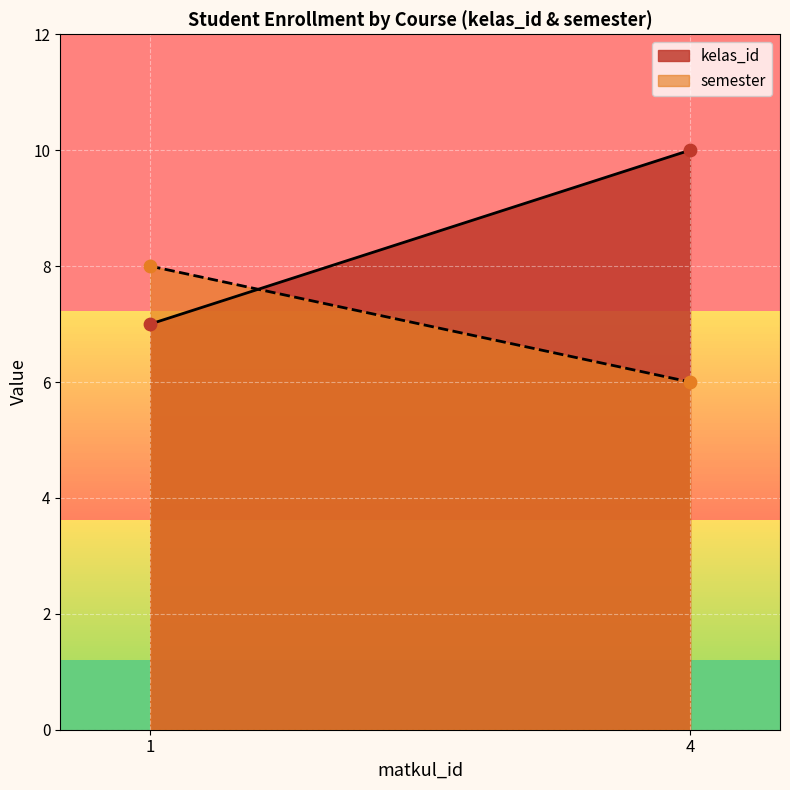

Which series contains the lowest Y value?

semester